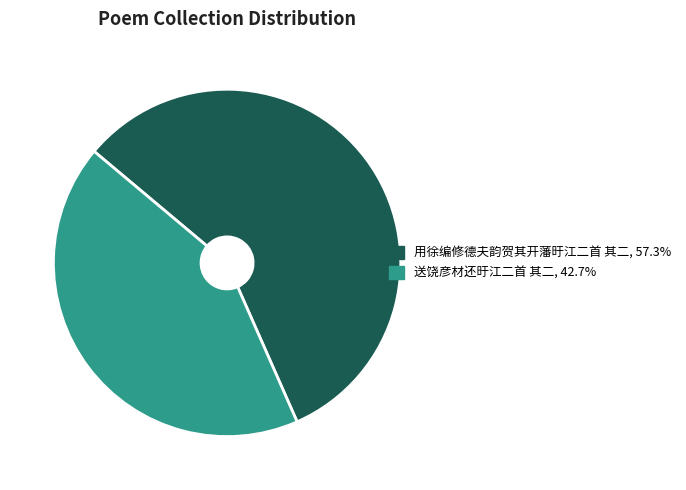

Rank the categories by value from lowest to highest.

送饶彦材还旴江二首 其二, 用徐编修德夫韵贺其开藩旴江二首 其二